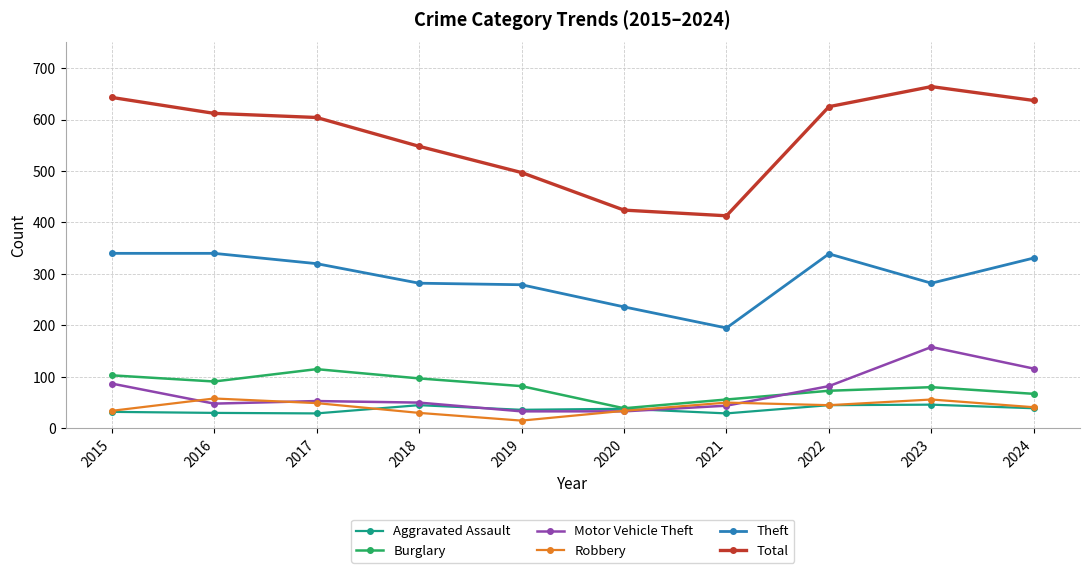

How many distinct data groups are displayed?

6